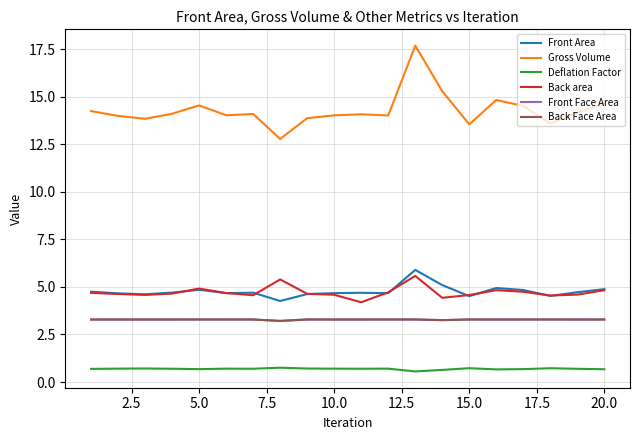

True or false: Gross Volume and Front Face Area intersect in this chart.

False